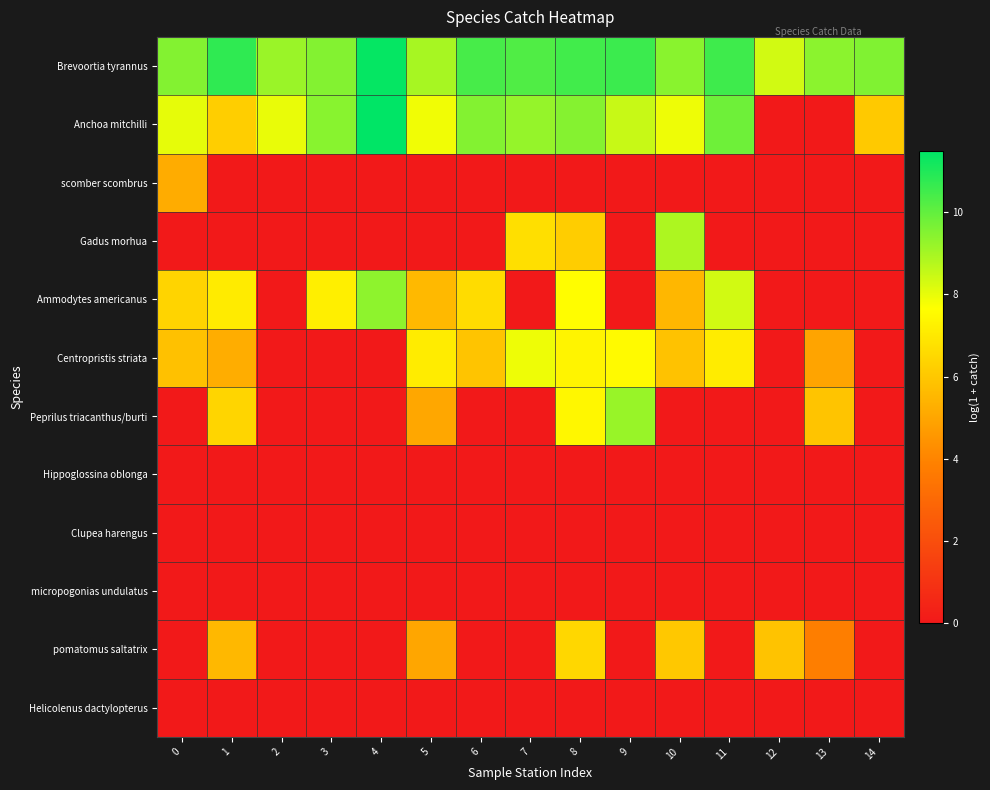

Rank the series at 0 from lowest to highest value.

Gadus morhua, Peprilus triacanthus/burti, Hippoglossina oblonga, Clupea harengus, micropogonias undulatus, pomatomus saltatrix, Helicolenus dactylopterus, scomber scombrus, Centropristis striata, Ammodytes americanus, Anchoa mitchilli, Brevoortia tyrannus